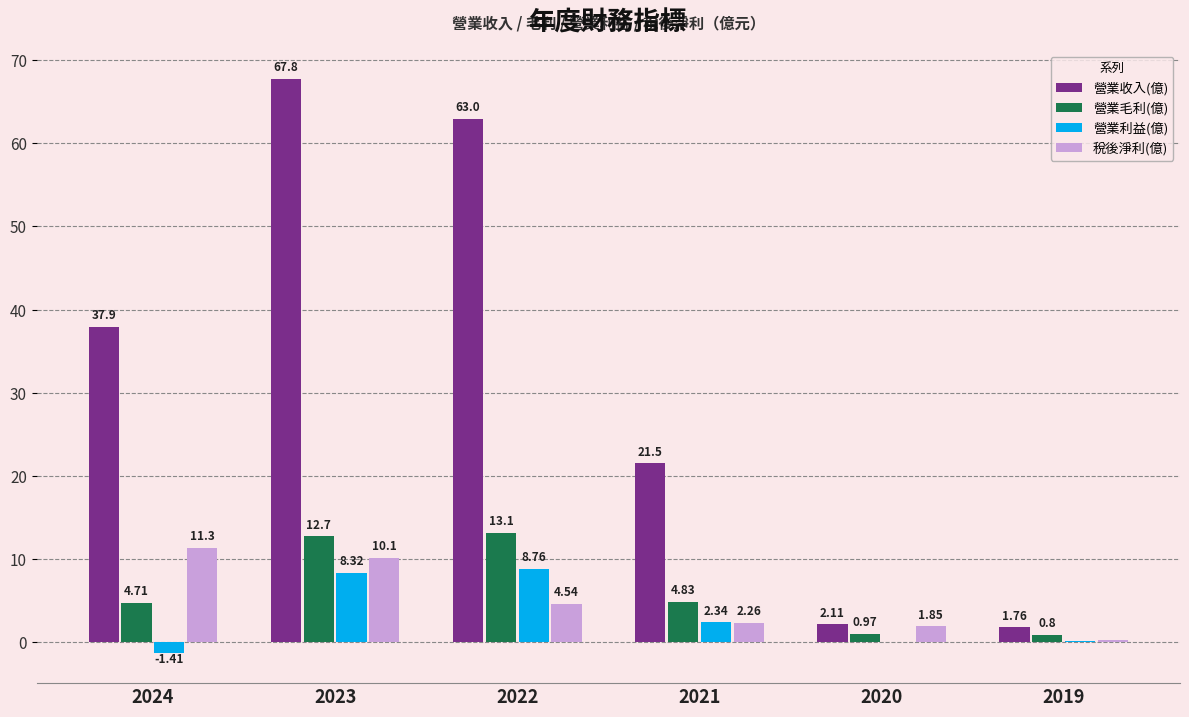

What is the total value across all series at 2023?

98.9